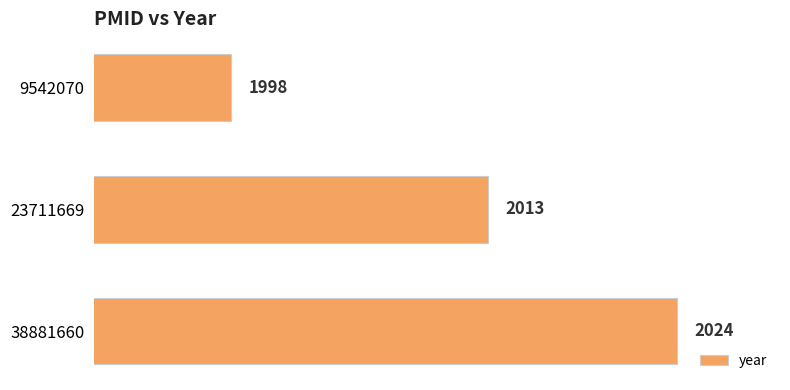

Where is the data nearest to the value 2011?

23711669